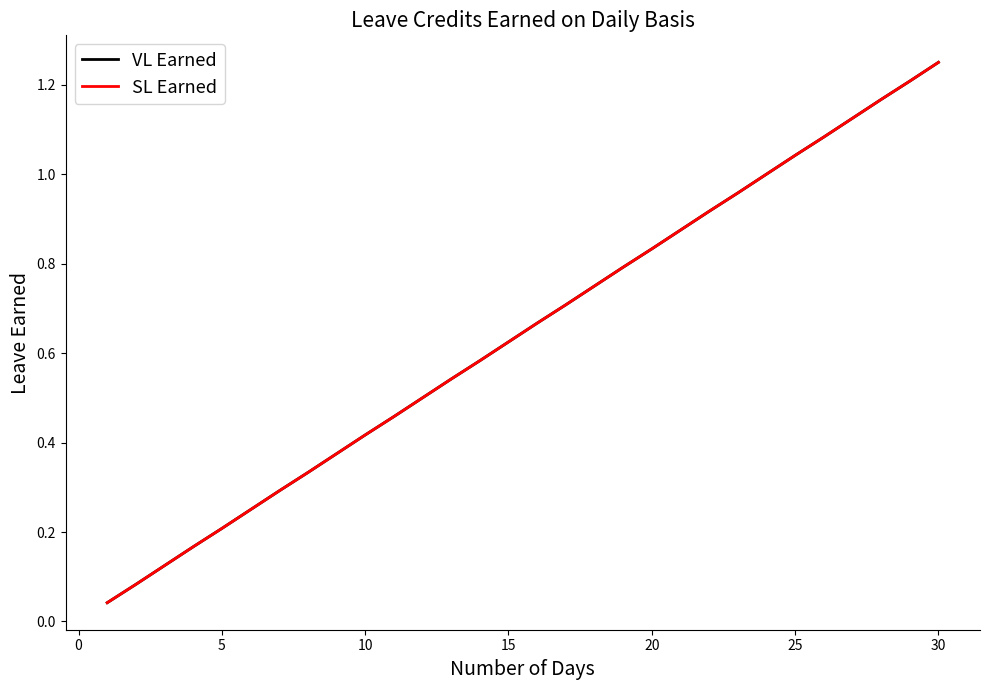

Does the chart have visible grid lines?

No